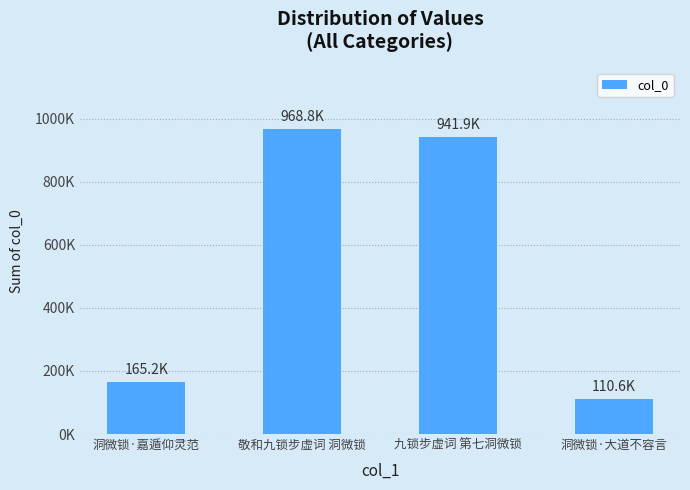

What is the average value?

546664